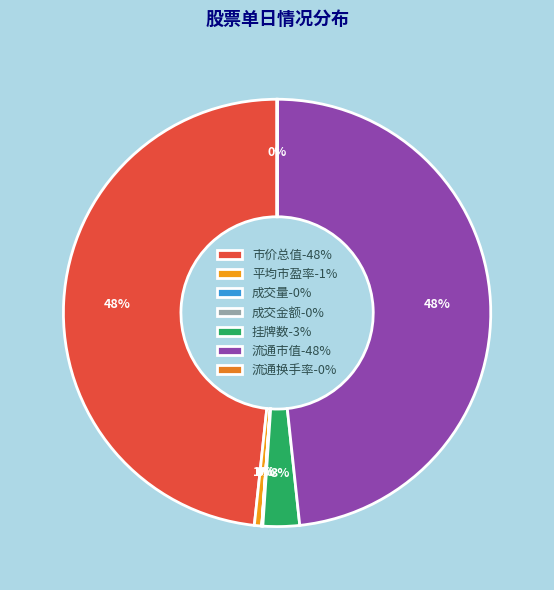

To the nearest percent, what is the difference between the largest and smallest slice percentages?

48%